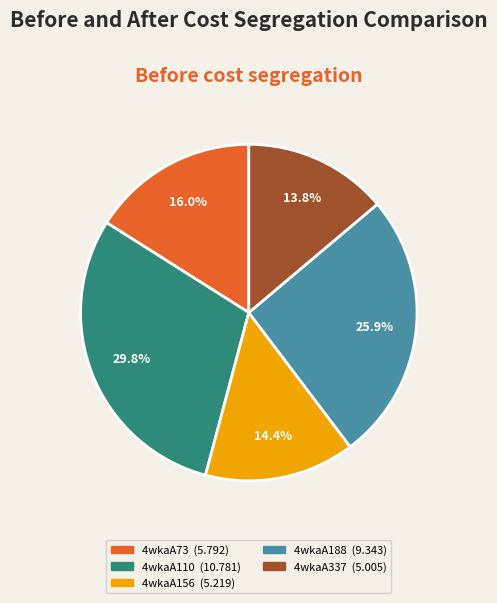

Count the number of slices in the pie.

5